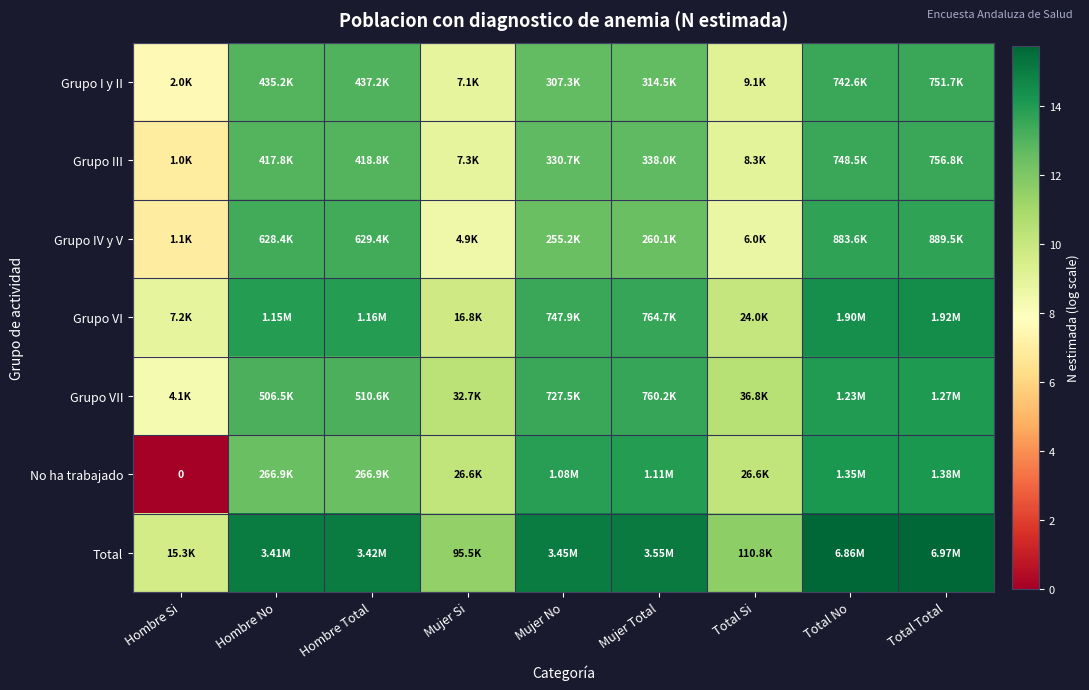

Which series has the largest total across all categories?

Total